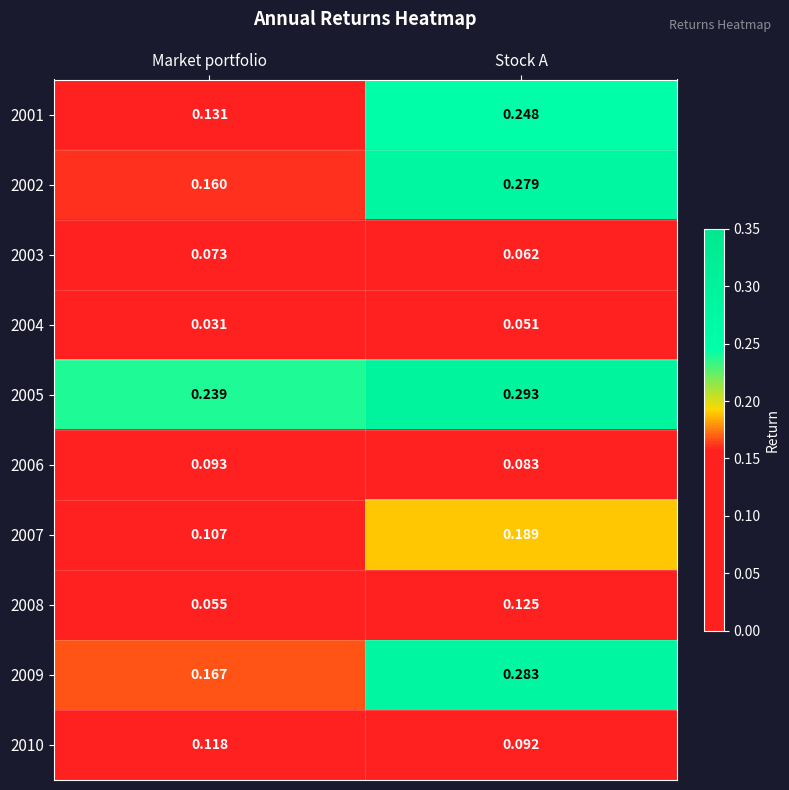

Where is 2010 nearest to the value 0?

Stock A